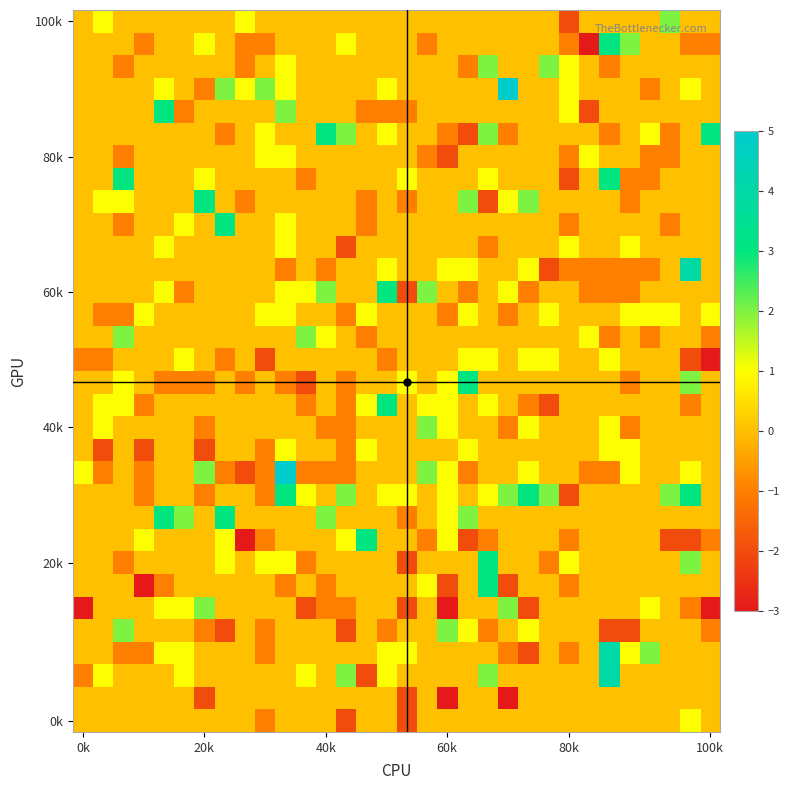

What is the greatest value displayed?

5